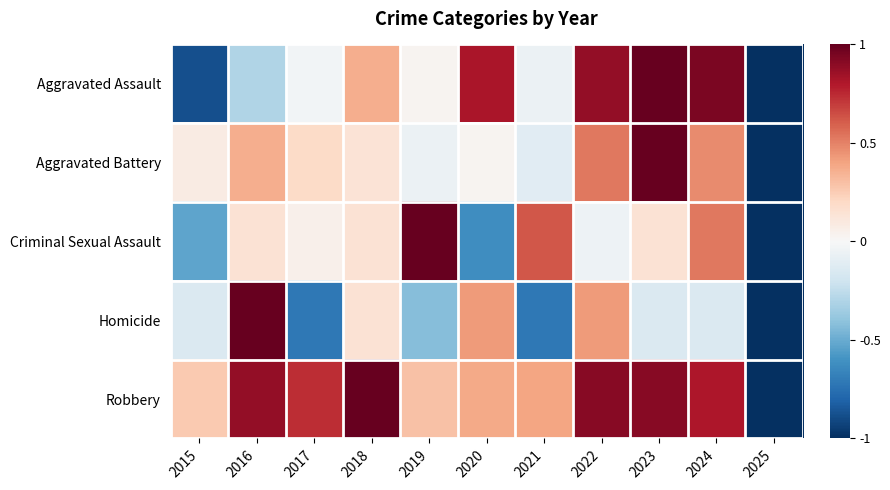

At which category is the sum across all series the highest?

2023